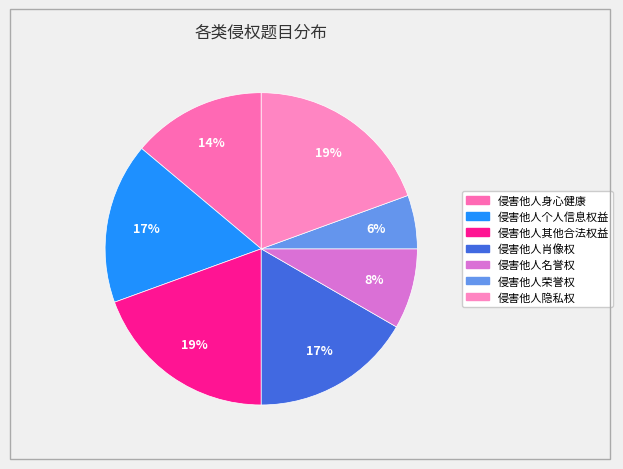

The 侵害他人荣誉权 slice represents 1% of the pie. True or false?

False